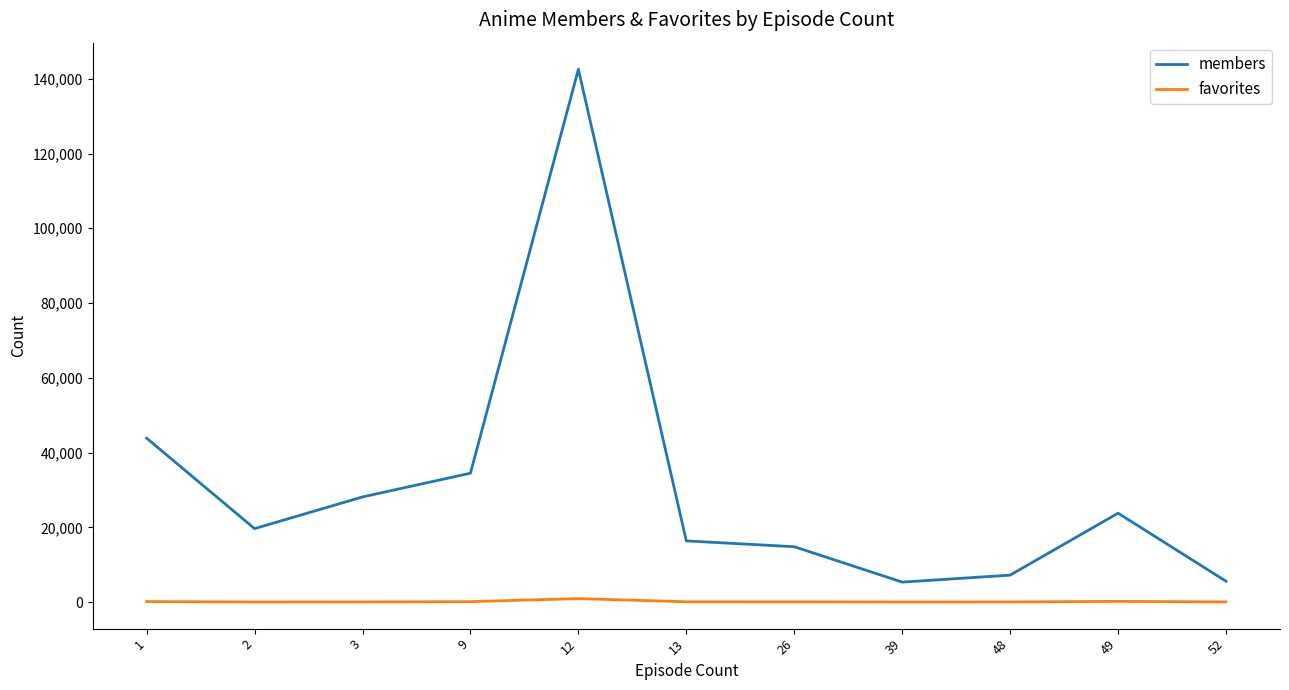

Between 26 and 48, which series saw the biggest shift?

members